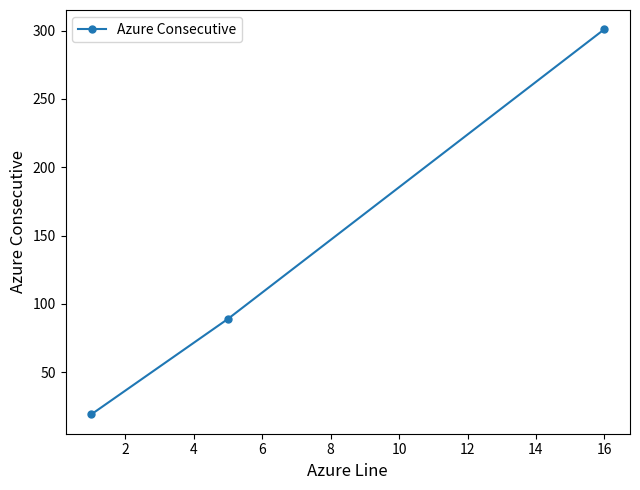

What is the maximum value shown in the chart?

301